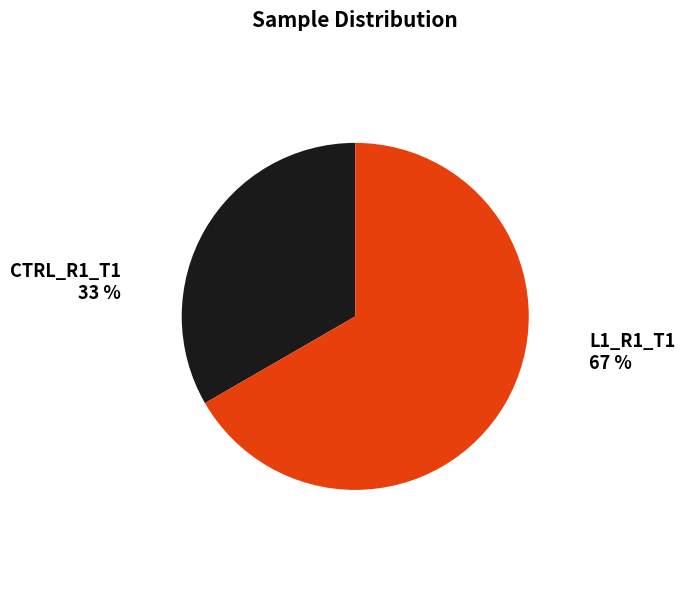

What is the majority slice?

L1_R1_T1